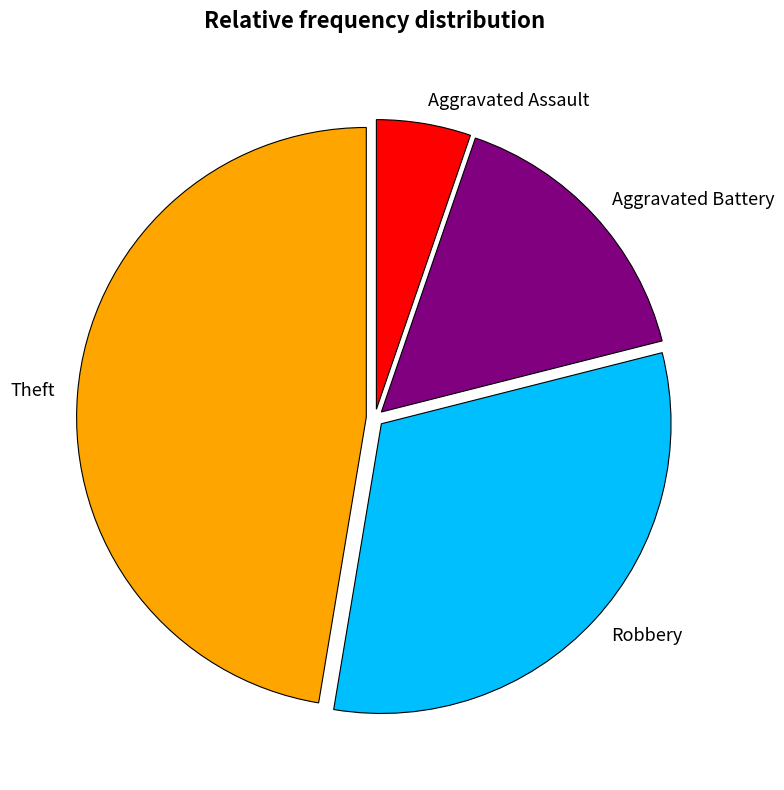

Which category has the smallest portion of the pie?

Aggravated Assault